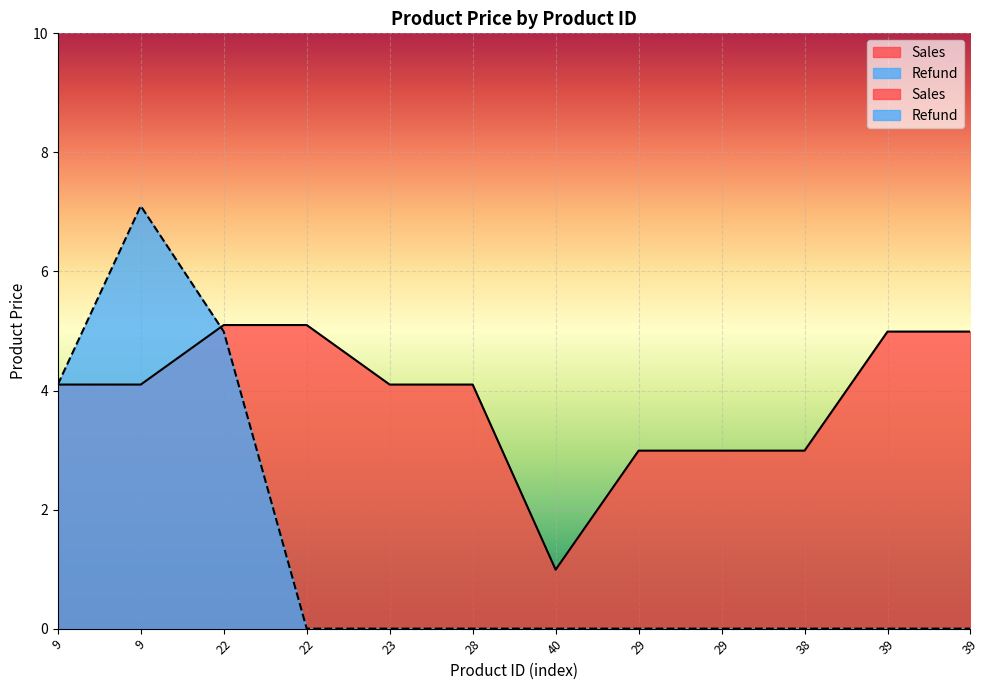

At which category is the sum across all series the highest?

9